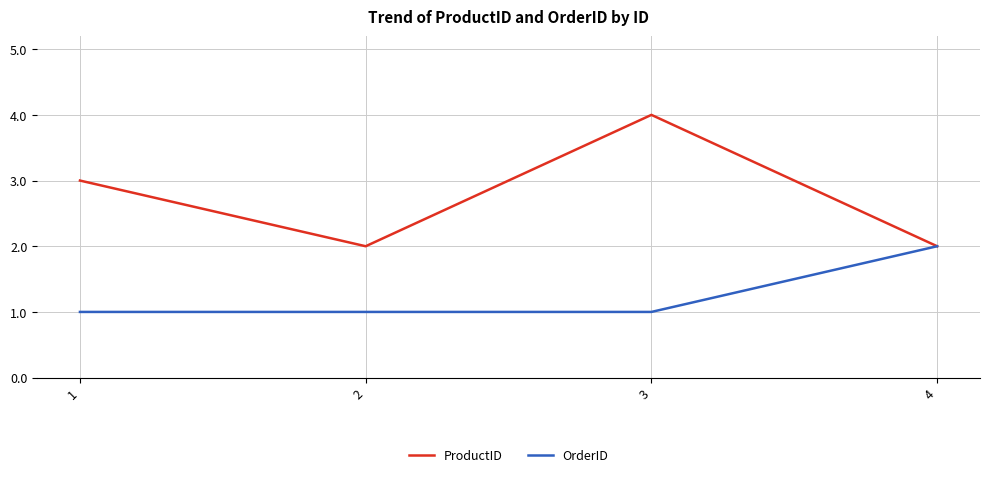

Reading left to right, list all the values displayed in this chart.

ProductID: 3	2	4	2
OrderID: 1	1	1	2